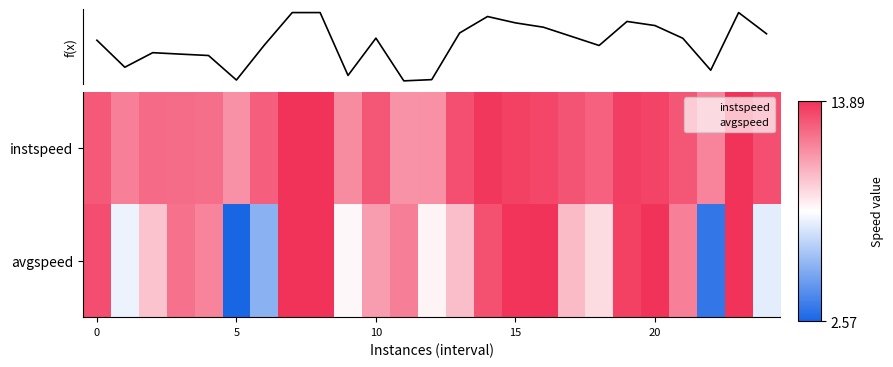

At how many categories does at least one series exceed 12?

19